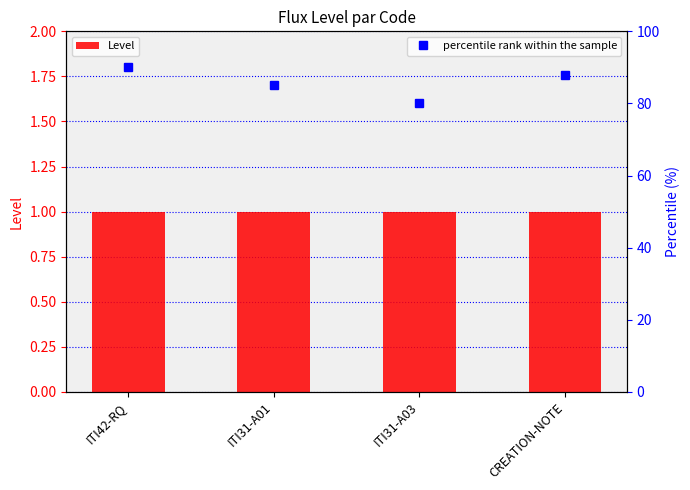

Between ITI42-RQ and ITI31-A03, which series saw the biggest shift?

percentile rank within the sample